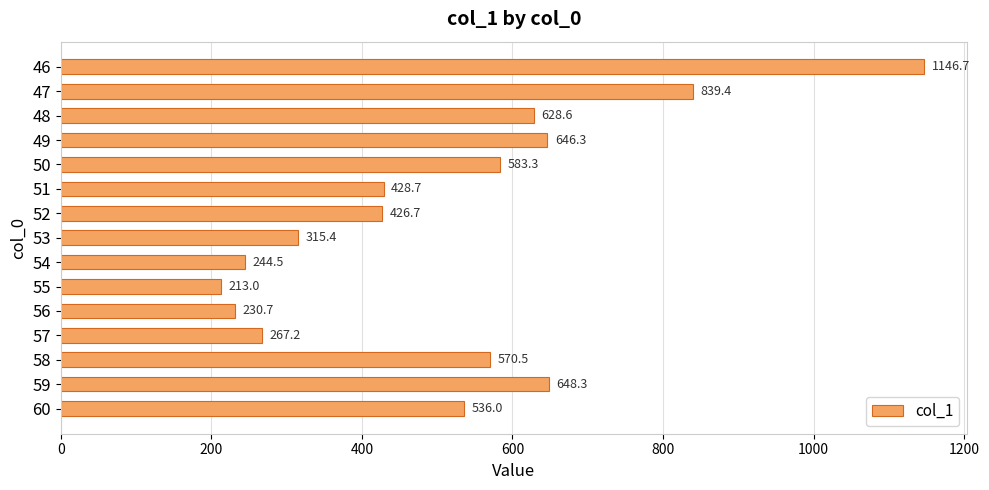

What is the value of the 4th bar from the top?

646.3